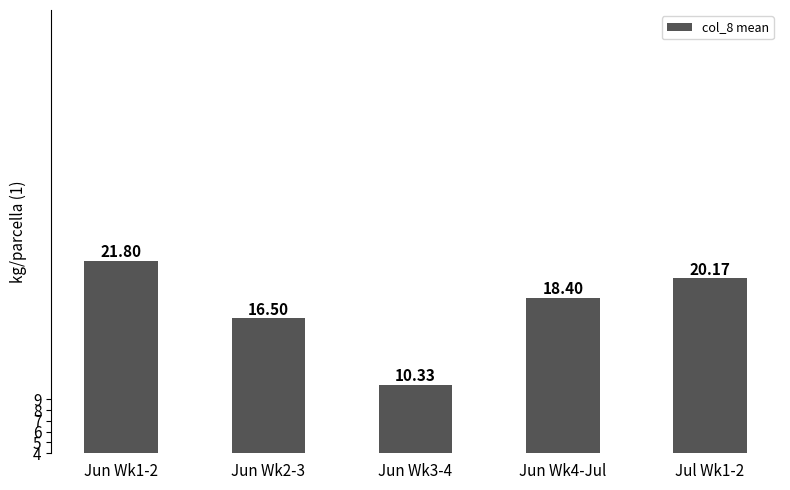

Between Jul Wk1-2 and Jun Wk3-4, which is larger?

Jul Wk1-2